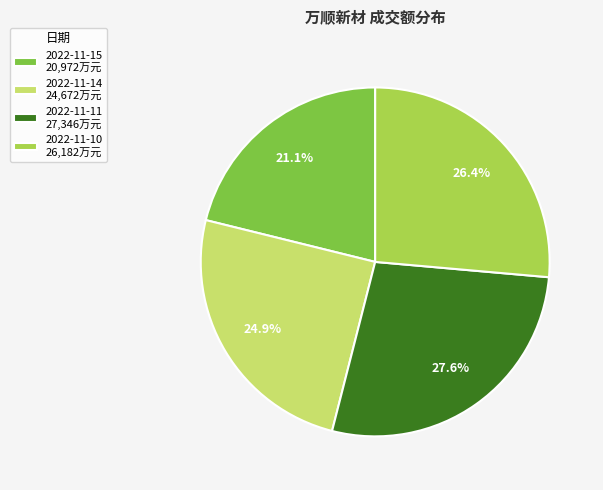

Combined, what portion of the pie is 2022-11-10 and 2022-11-15?

47.5%